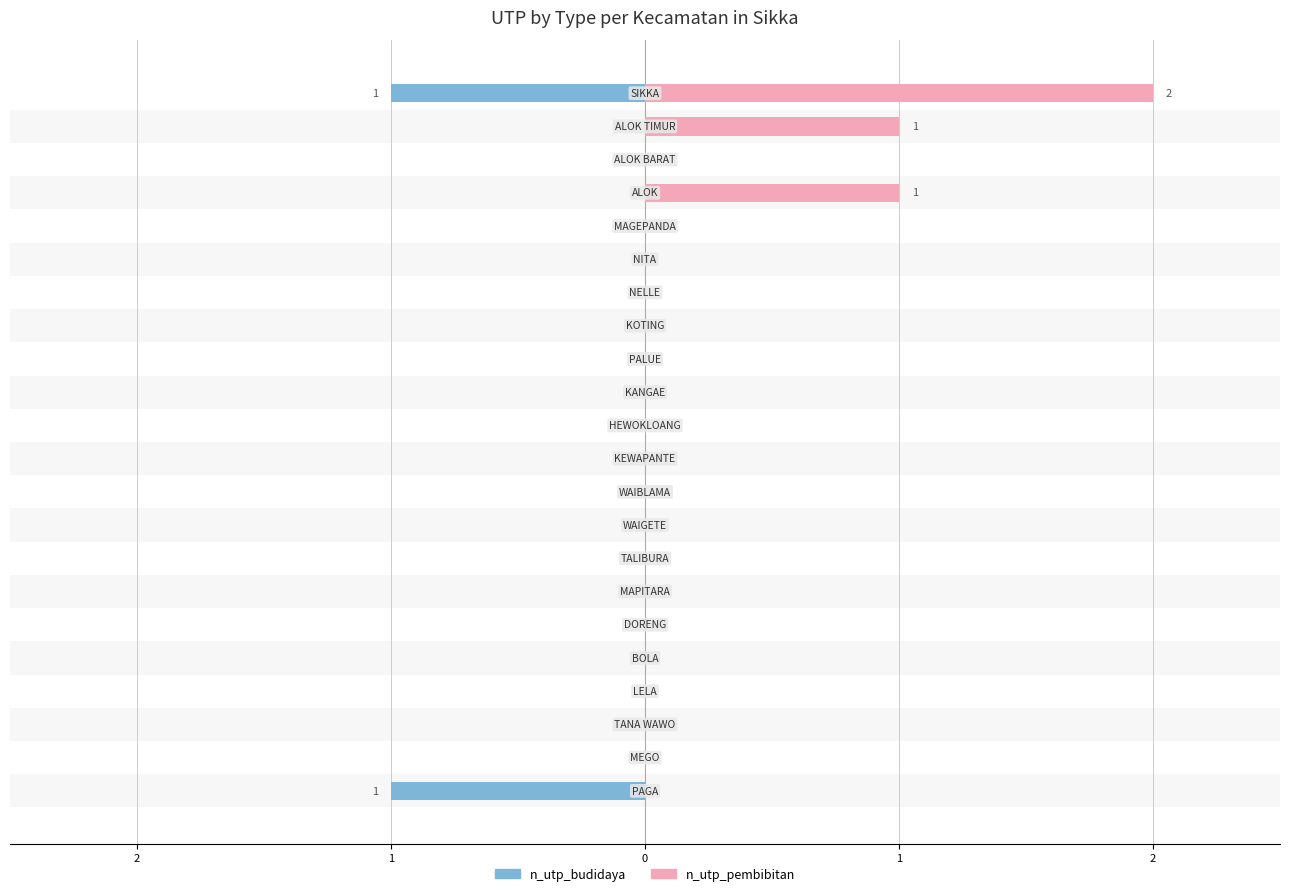

Reading left to right, extract all data points from this chart.

n_utp_budidaya: -1	0	0	0	0	0	0	0	0	0	0	0	0	0	0	0	0	0	0	0	0	-1
n_utp_pembibitan: 0	0	0	0	0	0	0	0	0	0	0	0	0	0	0	0	0	0	1	0	1	2